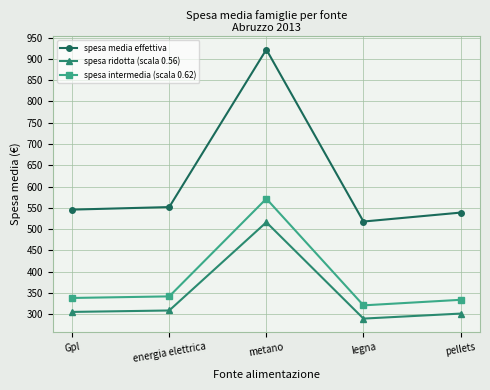

Reading left to right, list all the values displayed in this chart.

spesa media effettiva: Gpl=546.0	energia elettrica=552.0	metano=922.0	legna=518.0	pellets=539.0
spesa ridotta (scala 0.56): Gpl=305.8	energia elettrica=309.1	metano=516.3	legna=290.1	pellets=301.8
spesa intermedia (scala 0.62): Gpl=338.5	energia elettrica=342.2	metano=571.6	legna=321.2	pellets=334.2